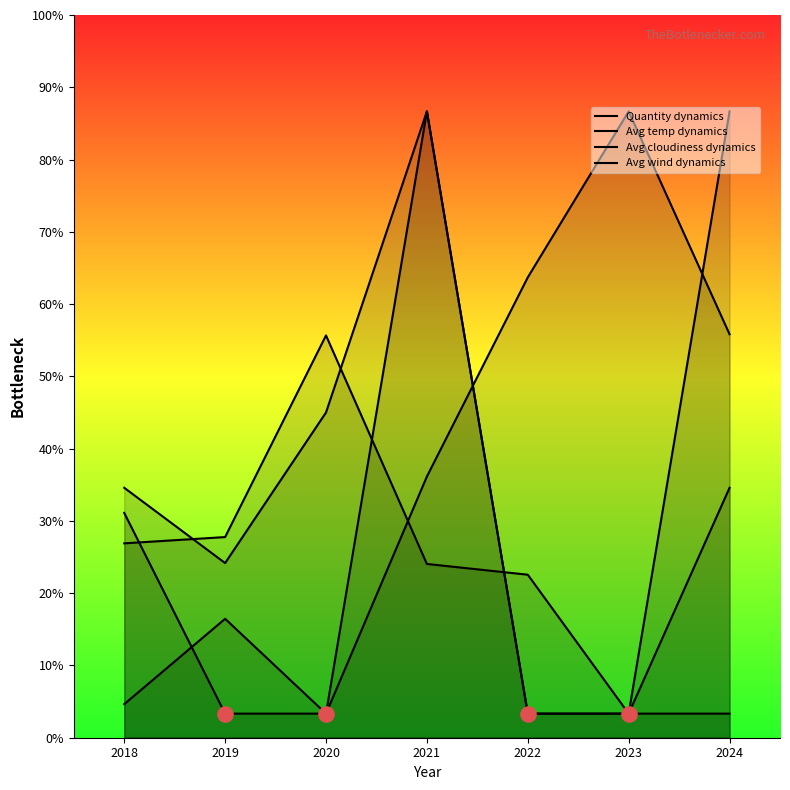

What are all the series names shown in the legend?

Quantity dynamics, Avg temp dynamics, Avg cloudiness dynamics, Avg wind dynamics